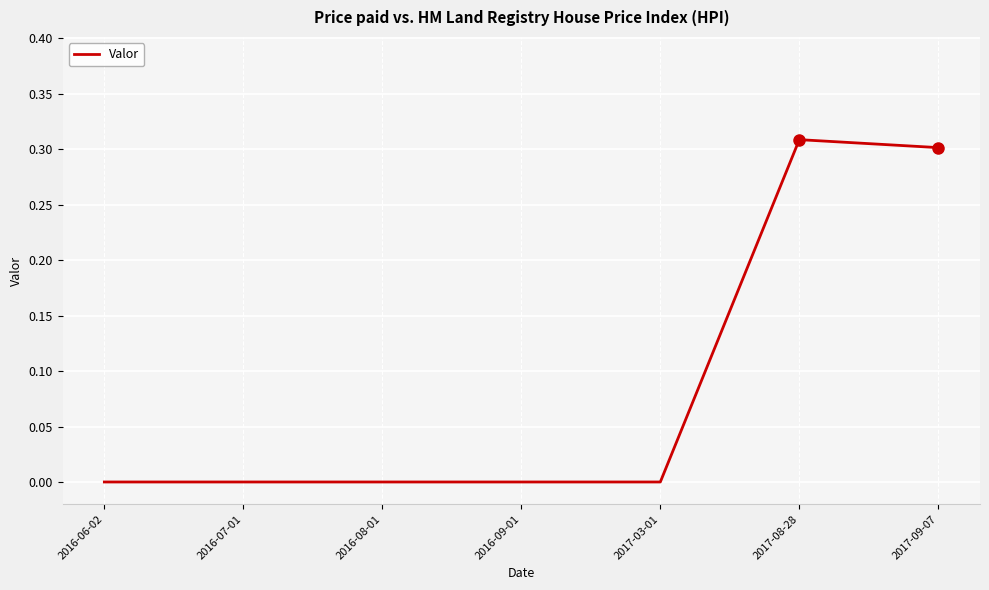

Which has a higher value, 2016-08-01 or 2017-09-07?

2017-09-07